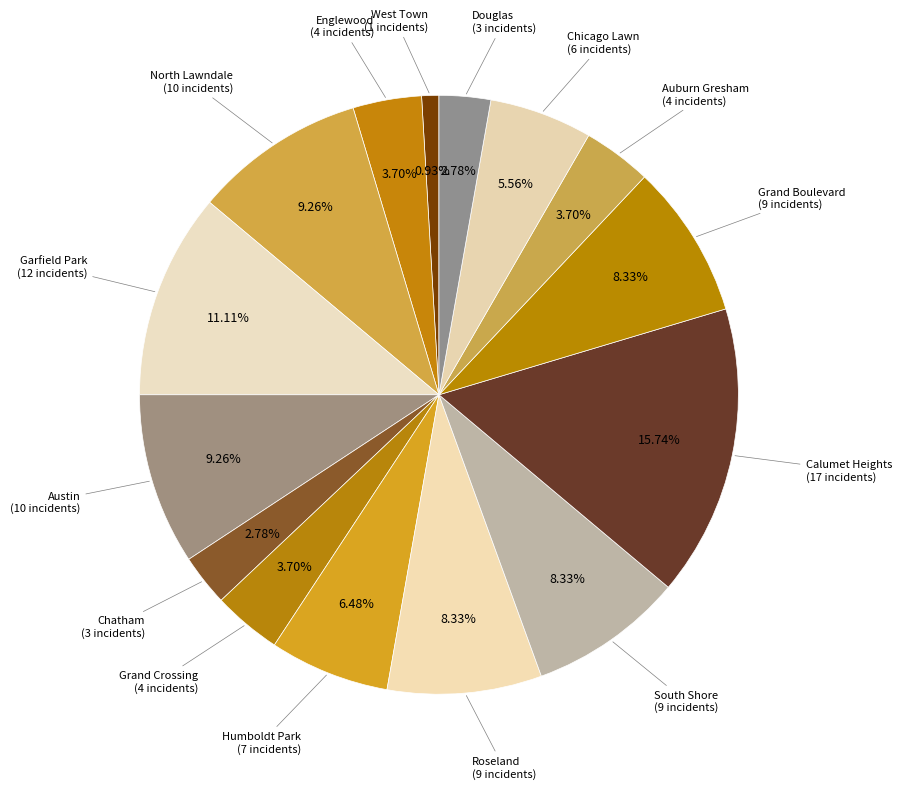

Count the number of slices in the pie.

15